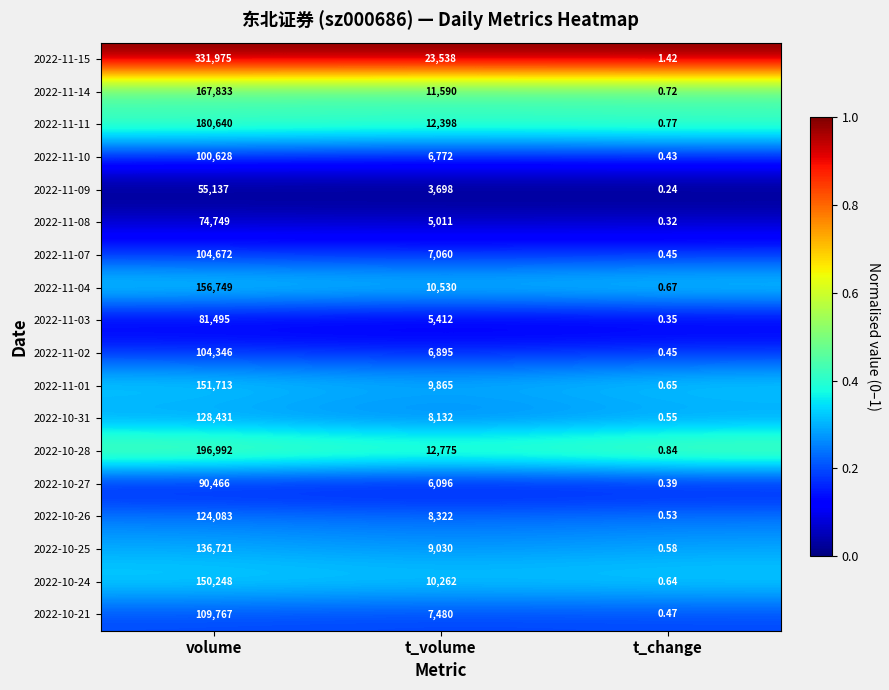

Which series has the largest range (max minus min)?

2022-11-15